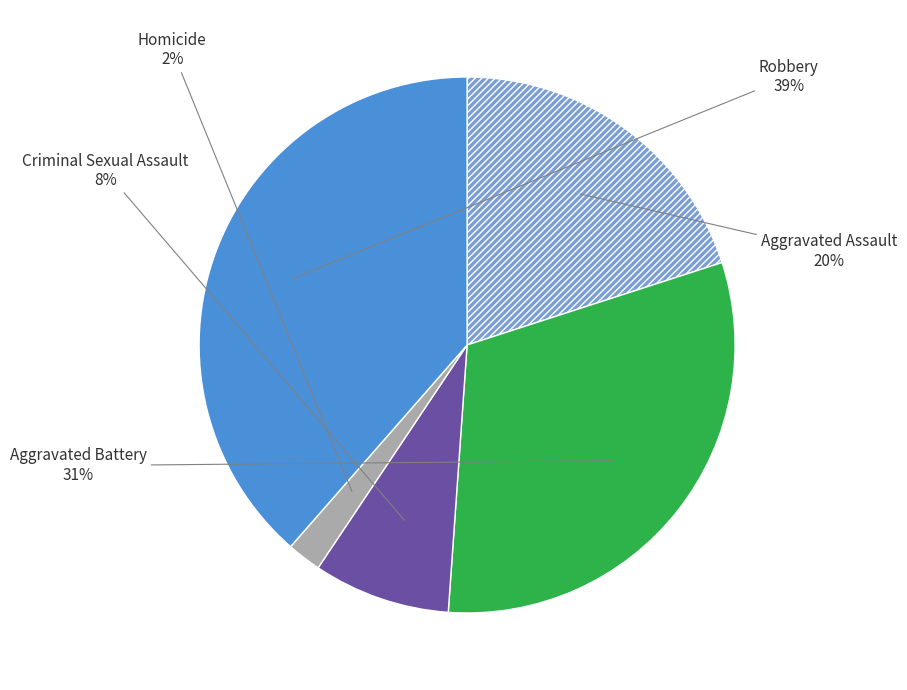

Is there any slice that represents more than half of the pie?

No